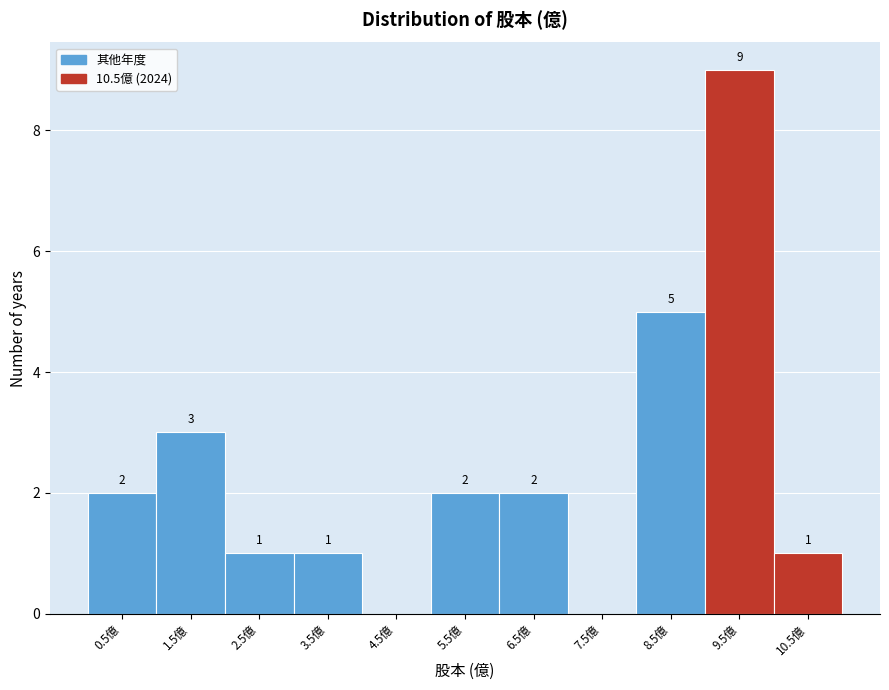

Reading left to right, transcribe all the data shown in this chart.

0.5億=2	1.5億=3	2.5億=1	3.5億=1	4.5億=0	5.5億=2	6.5億=2	7.5億=0	8.5億=5	9.5億=9	10.5億=1